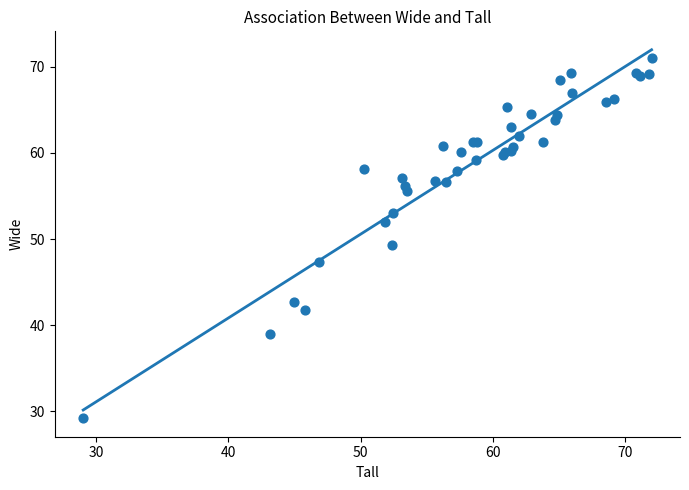

What Y value in the scatter plot is closest to 50?

49.3